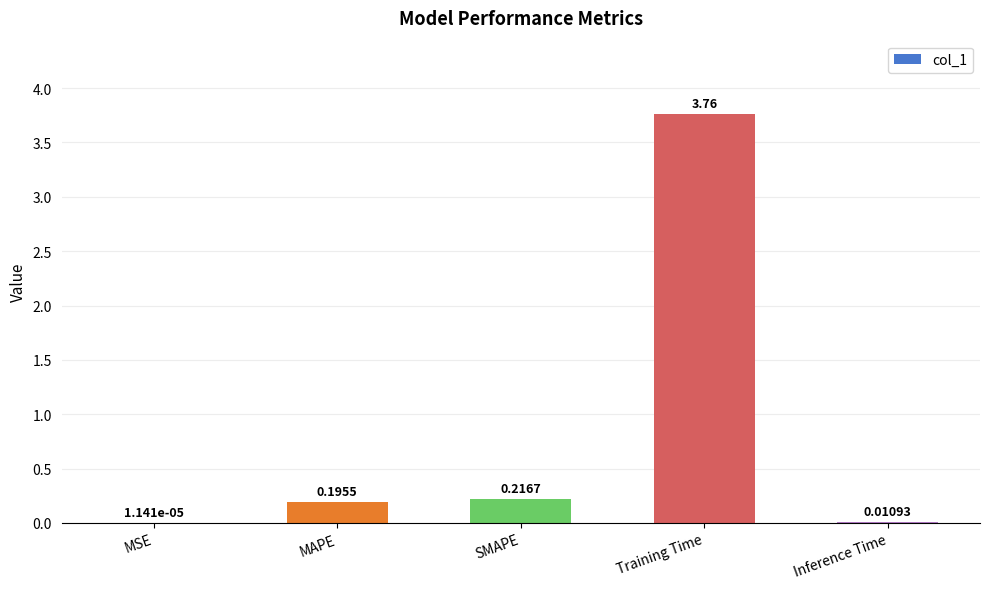

What is the change in value from MSE to Training Time?

+3.8